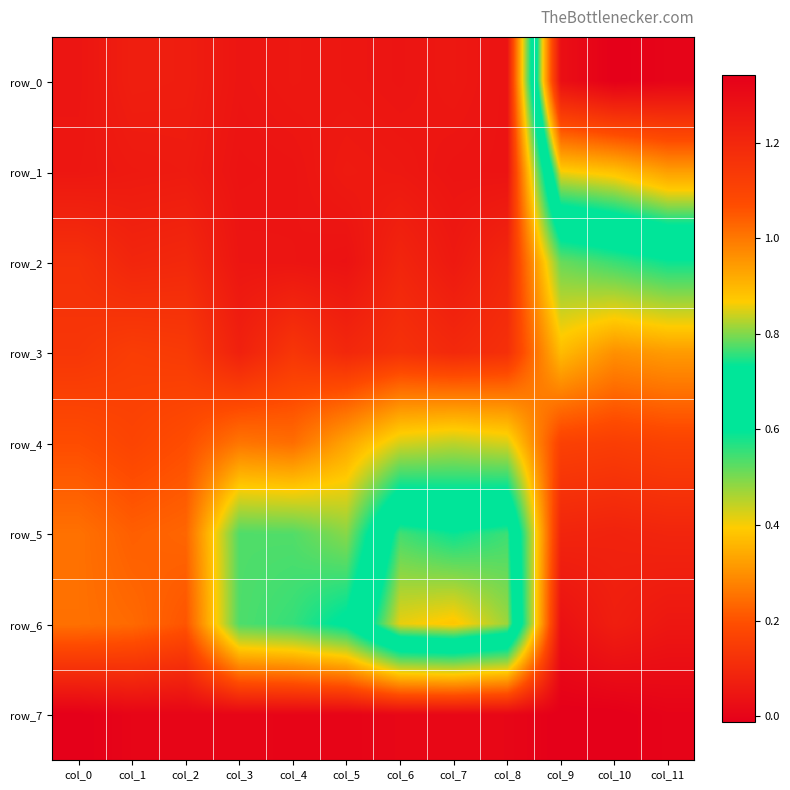

Reading right to left, transcribe all the data shown in this chart.

row_0: col_11=1.3	col_10=1.3	col_9=1.3	col_8=0.0	col_7=0.1	col_6=0.0	col_5=0.1	col_4=0.1	col_3=0.0	col_2=0.1	col_1=0.1	col_0=0.0
row_1: col_11=0.9	col_10=0.9	col_9=0.9	col_8=0.0	col_7=0.0	col_6=0.1	col_5=0.1	col_4=0.0	col_3=0.0	col_2=0.1	col_1=0.1	col_0=0.1
row_2: col_11=0.6	col_10=0.6	col_9=0.5	col_8=0.1	col_7=0.1	col_6=0.1	col_5=0.0	col_4=0.0	col_3=0.0	col_2=0.1	col_1=0.1	col_0=0.1
row_3: col_11=0.3	col_10=0.3	col_9=0.4	col_8=0.1	col_7=0.1	col_6=0.1	col_5=0.1	col_4=0.1	col_3=0.1	col_2=0.1	col_1=0.2	col_0=0.1
row_4: col_11=0.2	col_10=0.2	col_9=0.2	col_8=0.4	col_7=0.4	col_6=0.4	col_5=0.3	col_4=0.2	col_3=0.3	col_2=0.2	col_1=0.2	col_0=0.2
row_5: col_11=0.1	col_10=0.1	col_9=0.1	col_8=0.8	col_7=0.7	col_6=0.8	col_5=0.5	col_4=0.5	col_3=0.5	col_2=0.2	col_1=0.2	col_0=0.3
row_6: col_11=0.1	col_10=0.1	col_9=0.0	col_8=0.8	col_7=0.9	col_6=0.9	col_5=0.6	col_4=0.6	col_3=0.5	col_2=0.2	col_1=0.2	col_0=0.2
row_7: col_11=0.0	col_10=-0.0	col_9=-0.0	col_8=0.0	col_7=0.0	col_6=0.0	col_5=0.0	col_4=0.0	col_3=0.0	col_2=0.0	col_1=0.0	col_0=-0.0